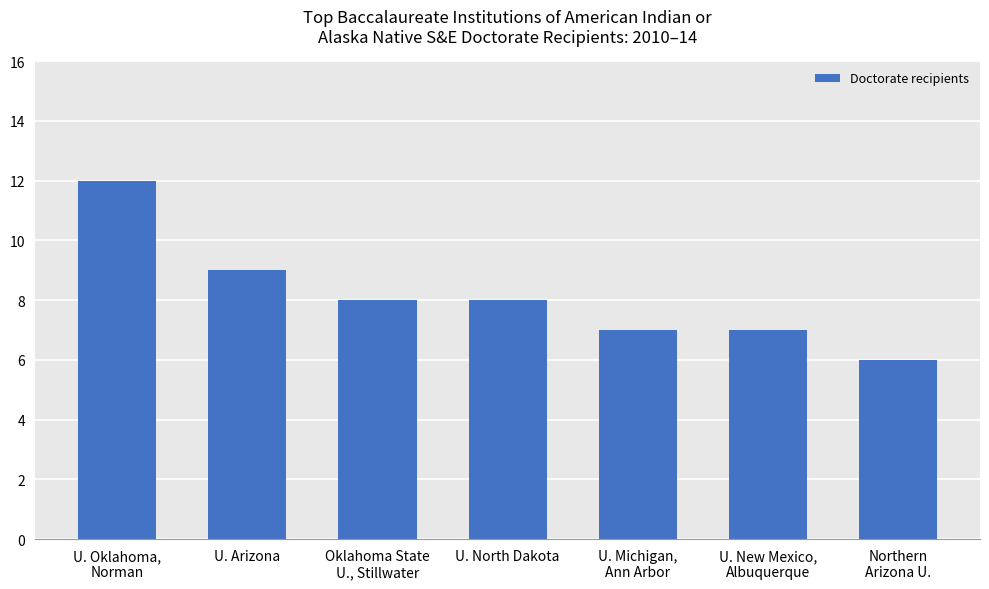

At which category does the chart reach its minimum across all series?

Northern
Arizona U.